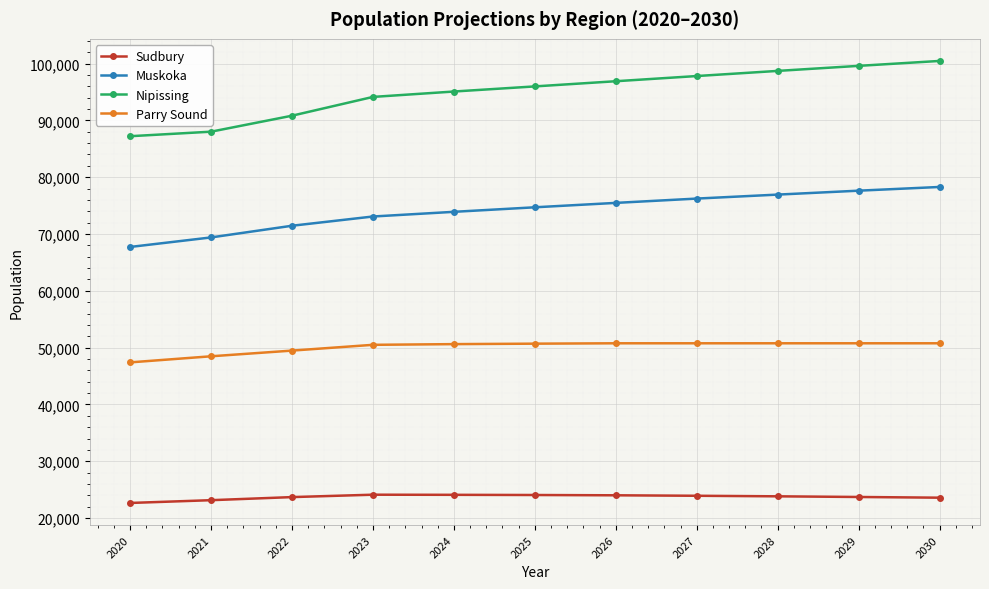

What is the difference between the maximum and minimum values in the Nipissing series?

13248